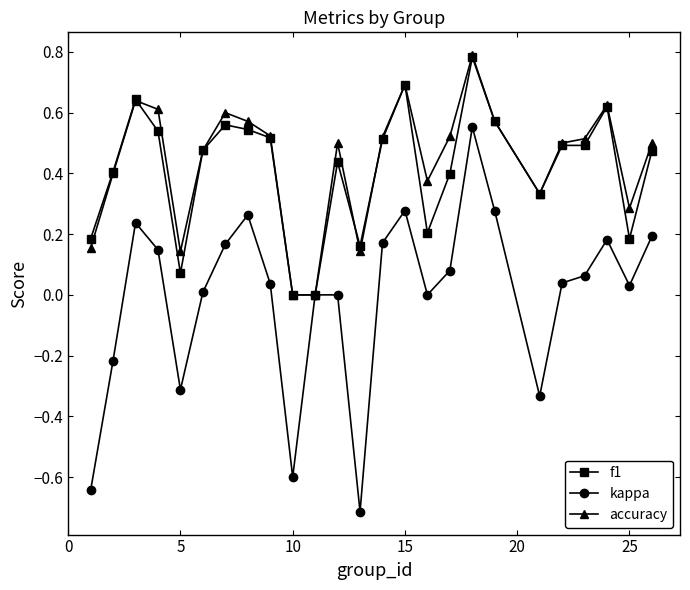

What is the smallest value displayed?

-0.7